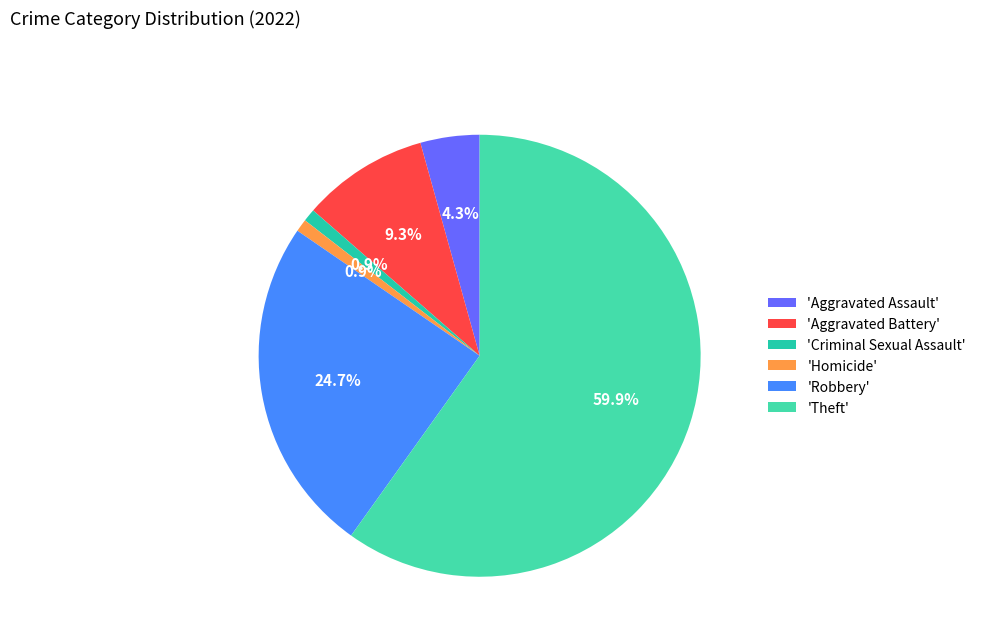

To the nearest percent, what is the average slice percentage?

17%